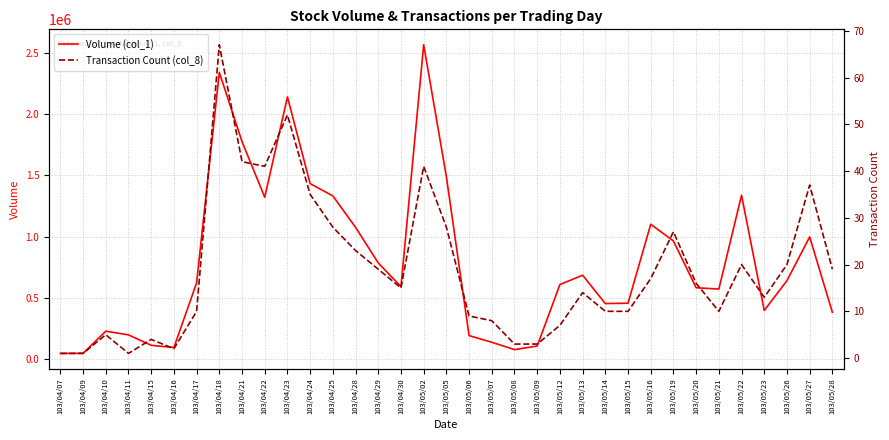

What position from the left is 103/05/02?

17